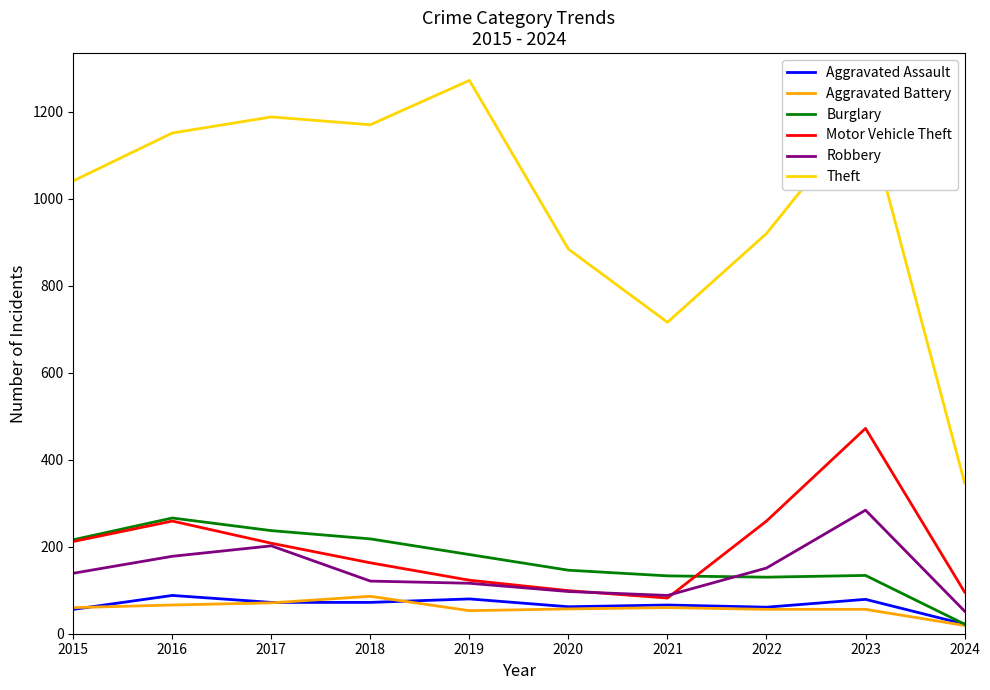

True or false: Burglary has a value of 216 at 2015.

True